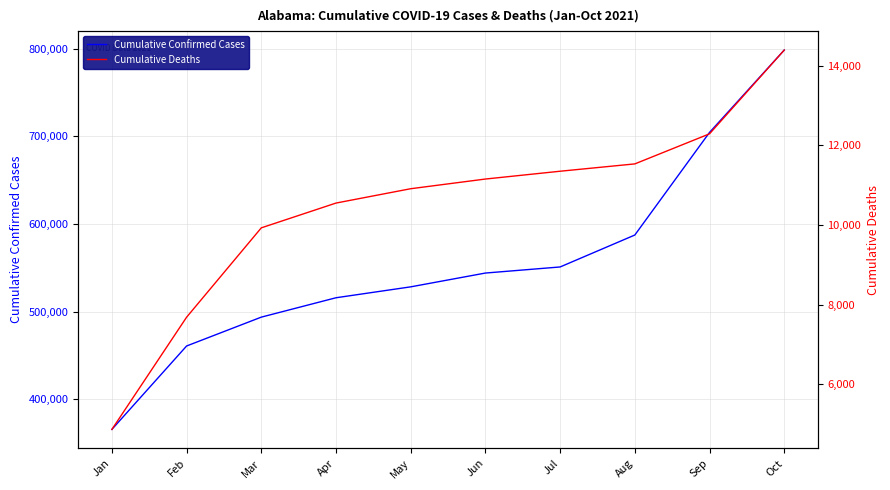

What are all the series names shown in the legend?

Cumulative Confirmed Cases, Cumulative Deaths